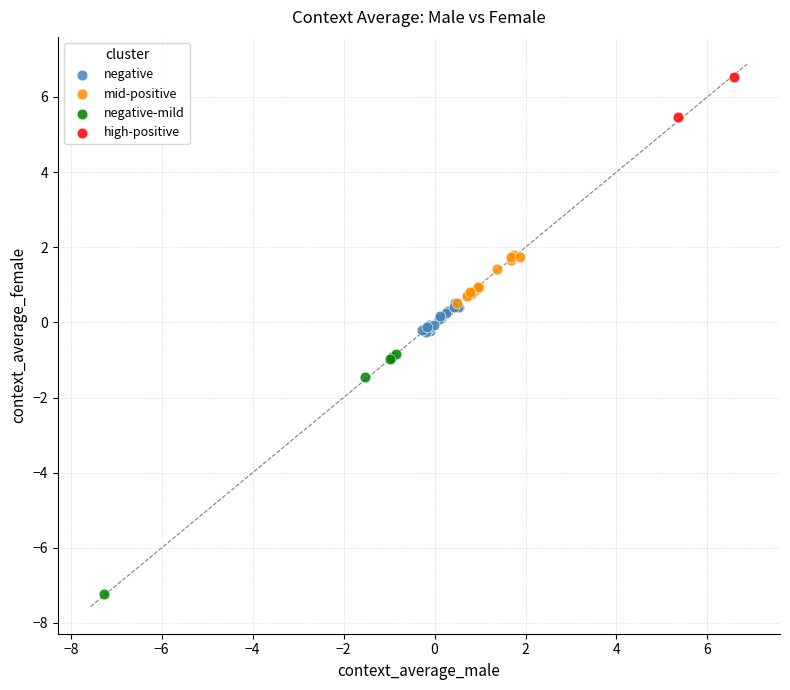

Which series reaches the maximum Y coordinate?

high-positive